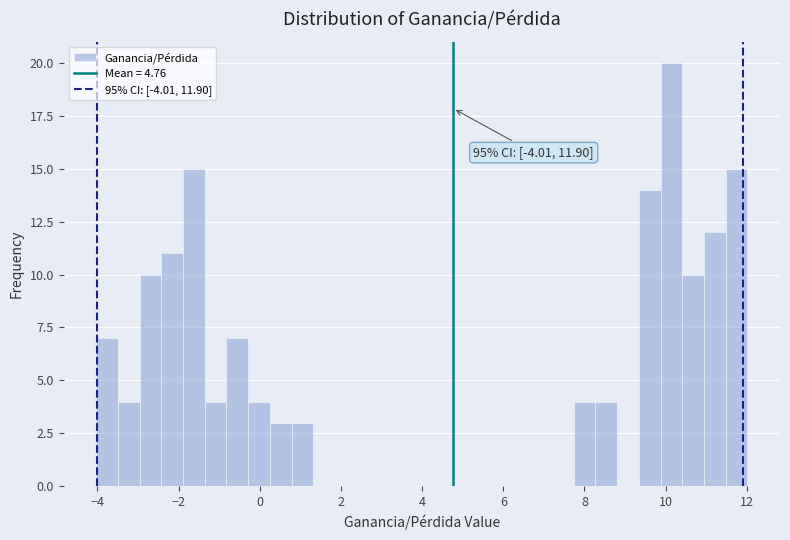

Read against the x-axis, roughly where is the centre of the tallest bar?

10.2